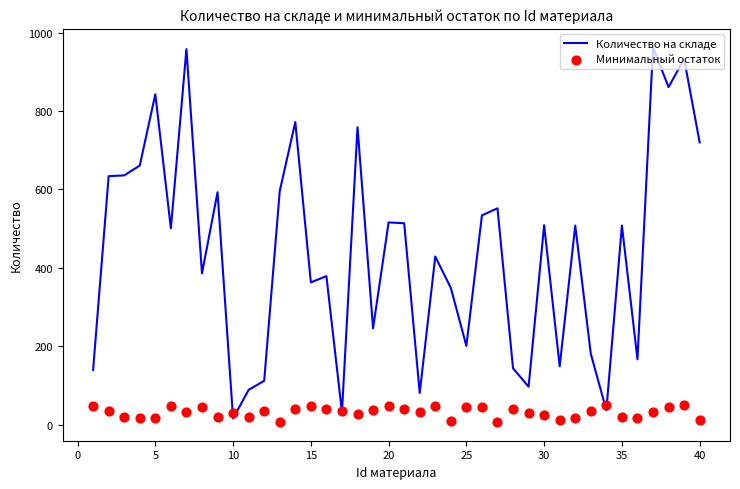

Which series reaches the minimum Y coordinate?

Минимальный остаток